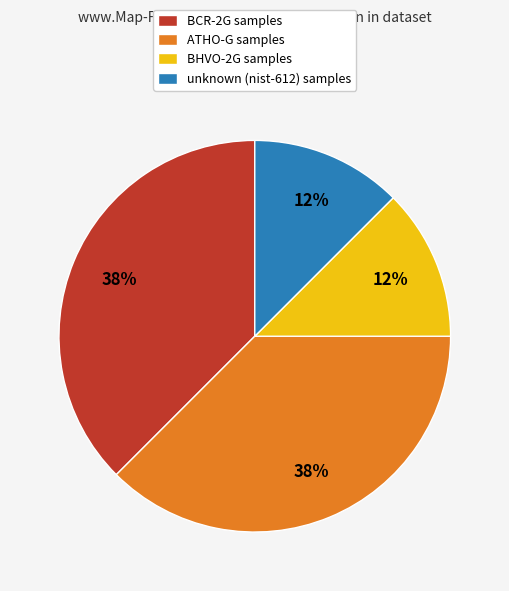

Is there any slice that represents more than half of the pie?

No